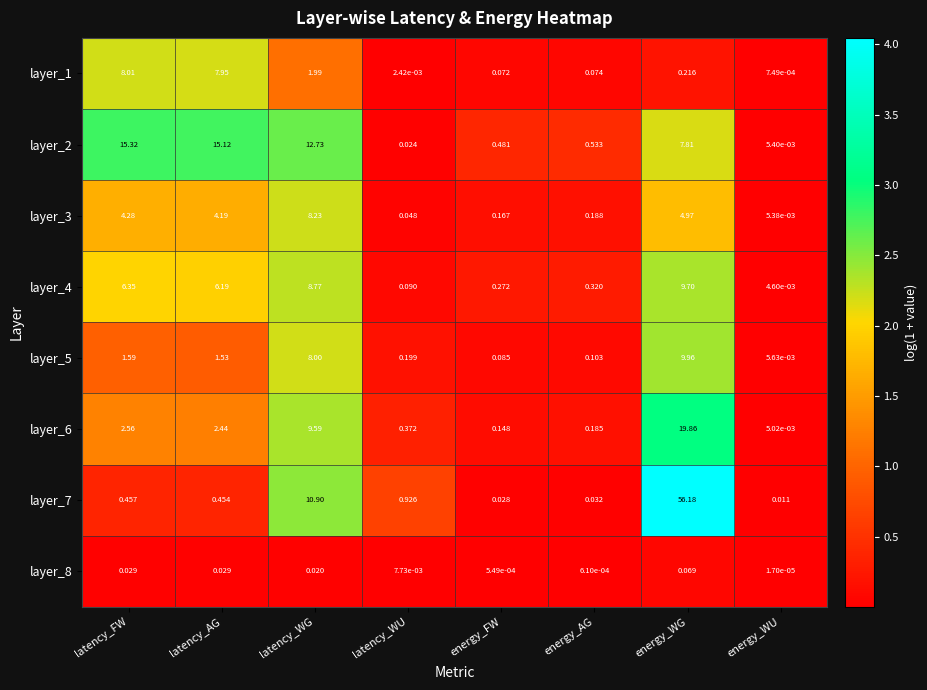

List the labels in order of layer_5 value, largest first.

energy_WG, latency_WG, latency_FW, latency_AG, latency_WU, energy_AG, energy_FW, energy_WU